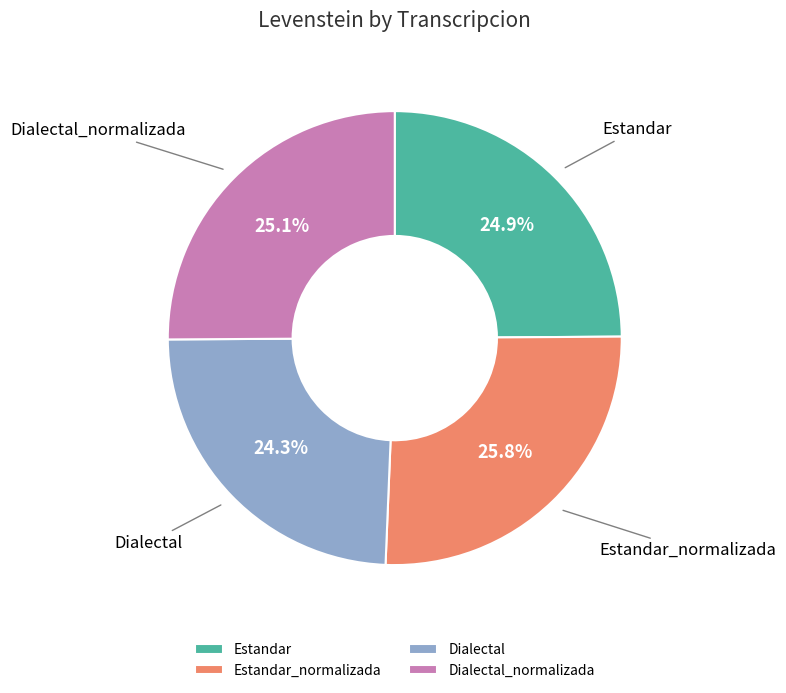

Between Estandar_normalizada and Dialectal_normalizada, which is larger?

Estandar_normalizada